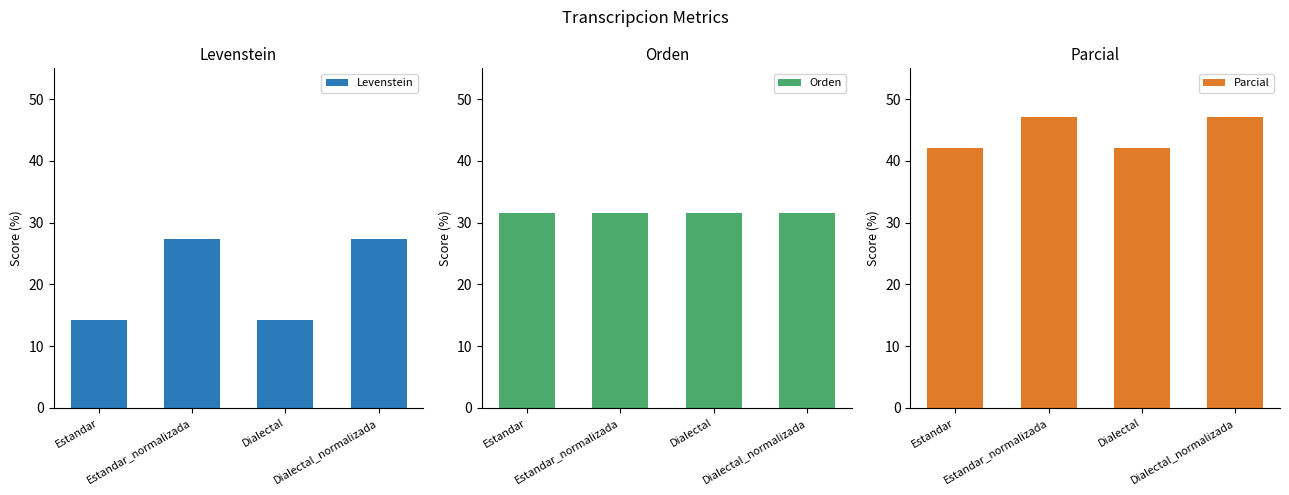

Between Estandar and Dialectal_normalizada, which series saw the biggest shift?

Levenstein